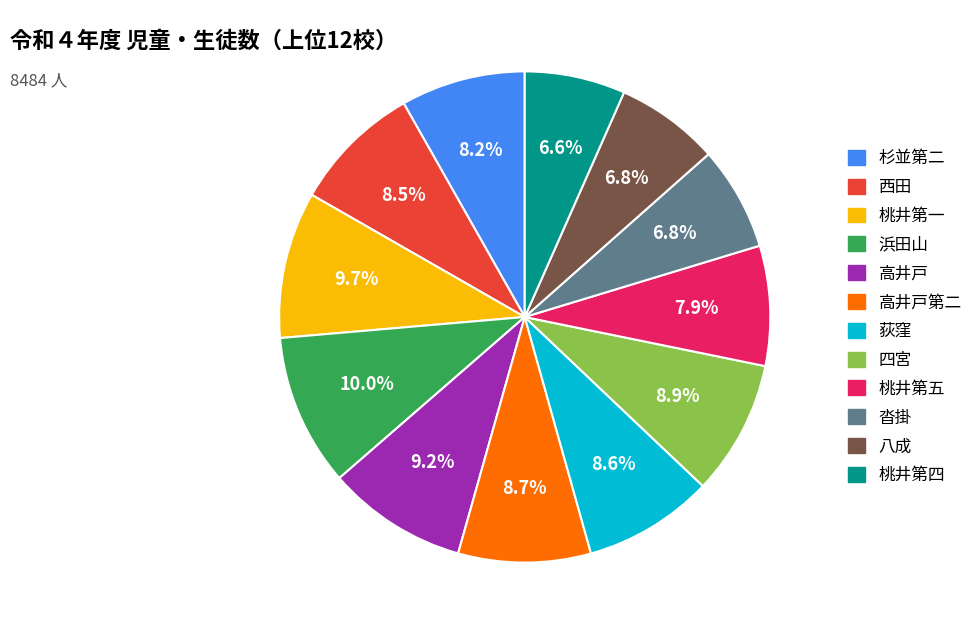

Is there any slice that represents more than half of the pie?

No